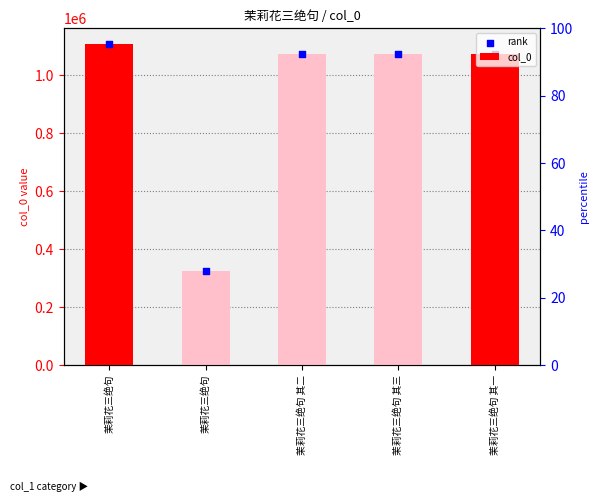

Which series contains the highest Y value?

rank